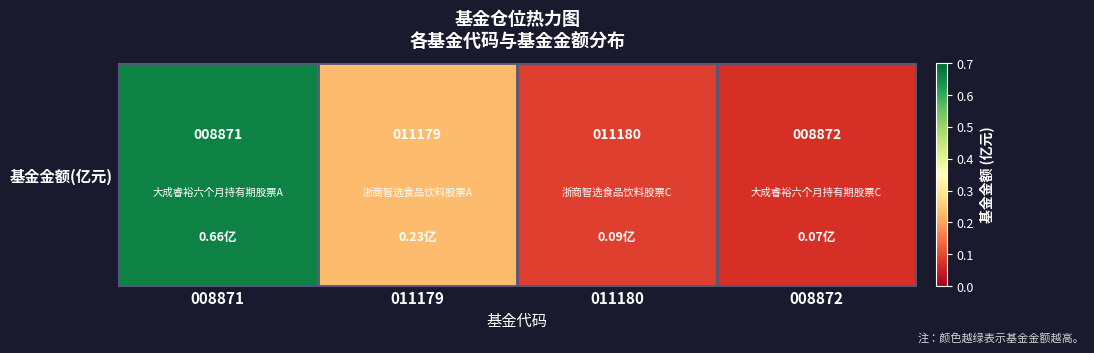

List the labels in order of value, largest first.

008871, 011179, 011180, 008872